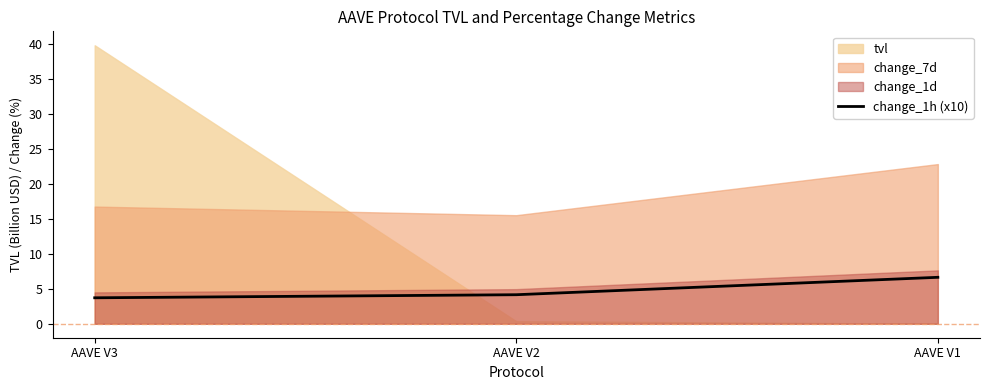

What is the lowest value of the change_1h (x10) series?

3.7